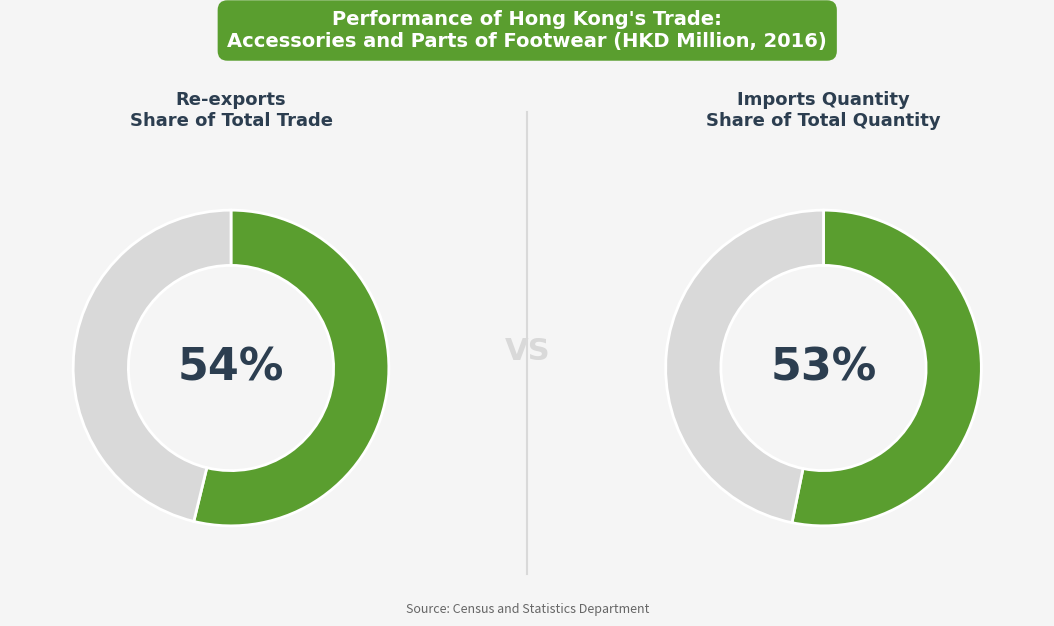

Which slice represents more than half of the pie?

Re-exports